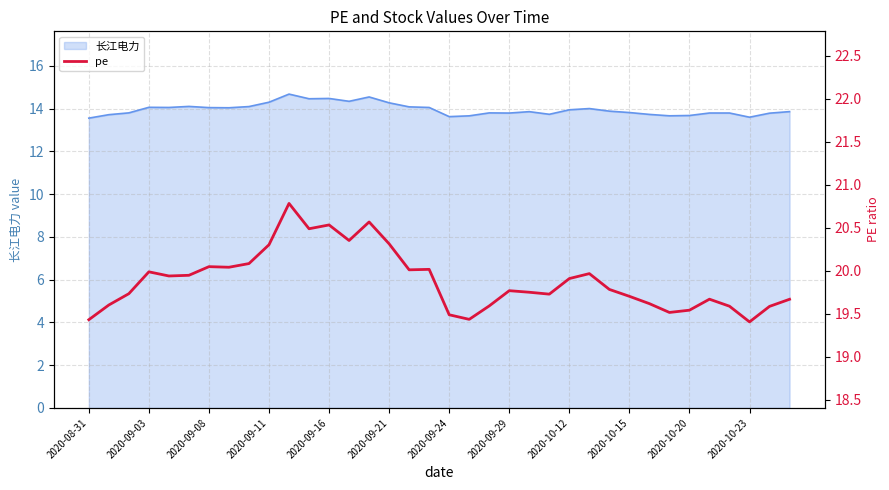

Read the value at 17.

20.0